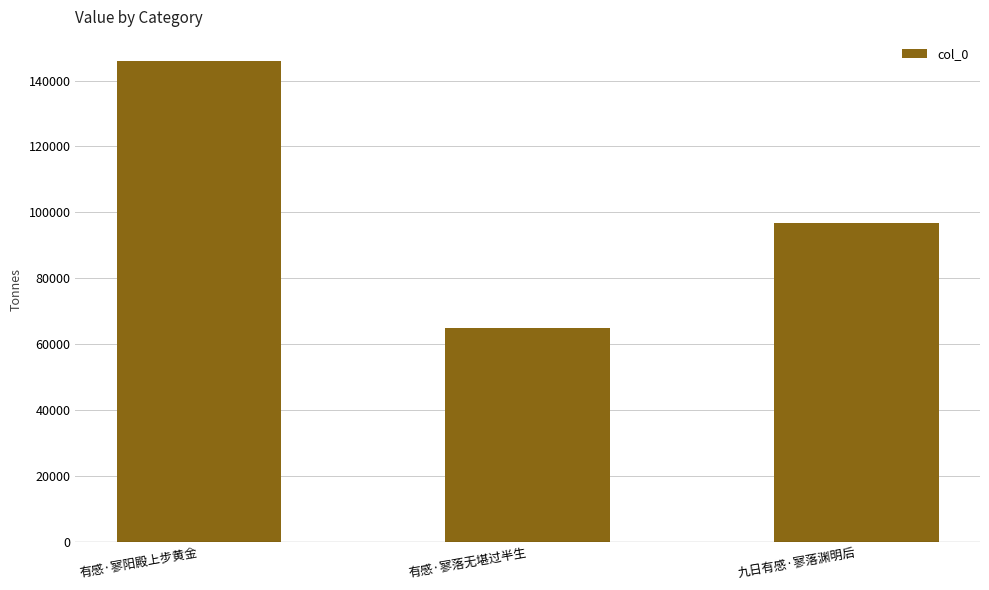

Rank the categories by value from lowest to highest.

有感·寥落无堪过半生, 九日有感·寥落渊明后, 有感·寥阳殿上步黄金